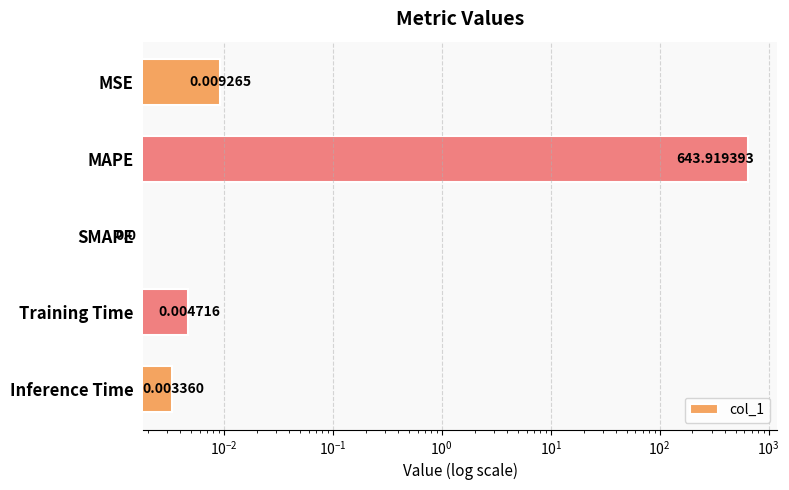

How many values are above zero?

4